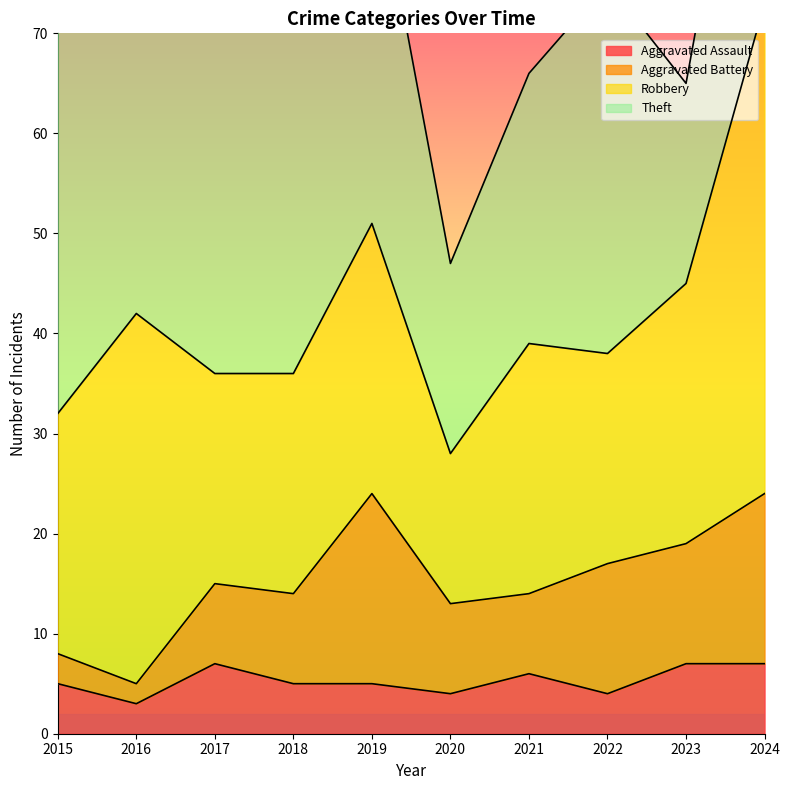

At which category does the chart reach its peak across all series?

2016